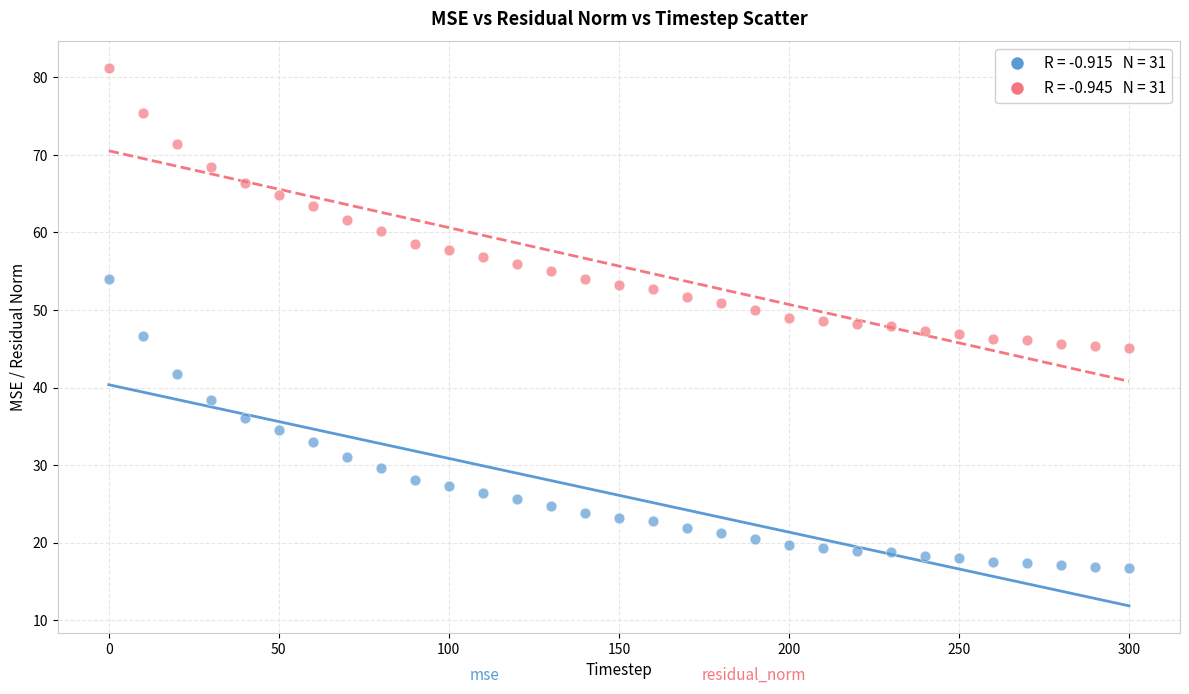

Across all data points, what is the range of Y values (max minus min)?

64.5